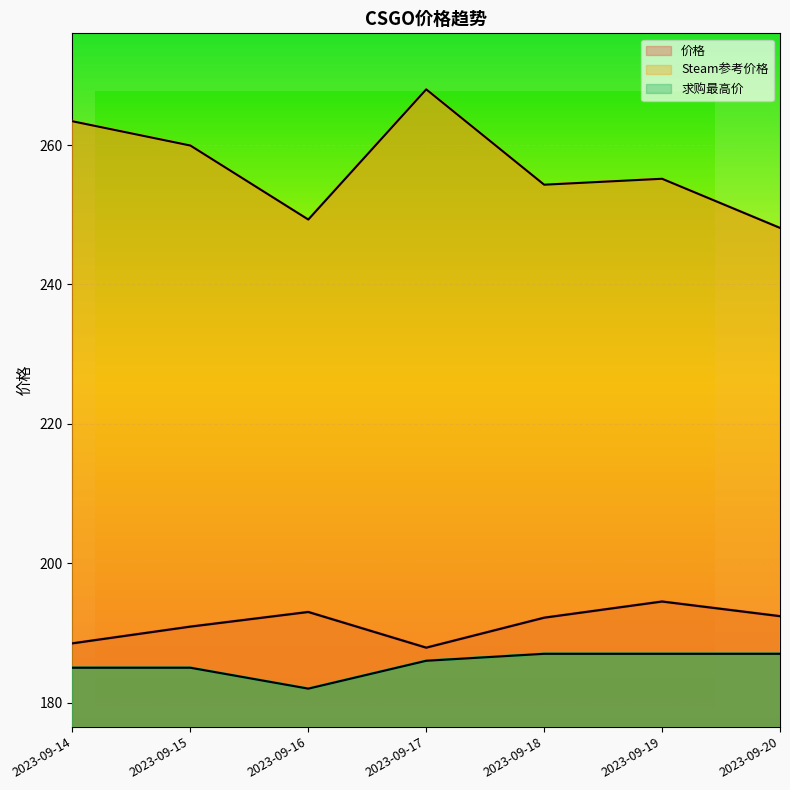

How many data points in Steam参考价格 are above 255?

4